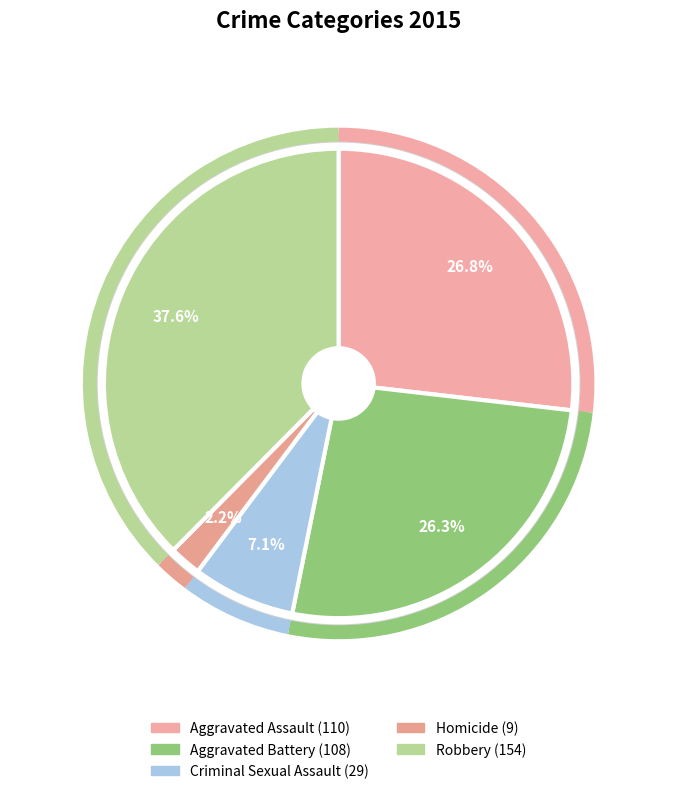

Which has a higher value, Homicide or Aggravated Battery?

Aggravated Battery